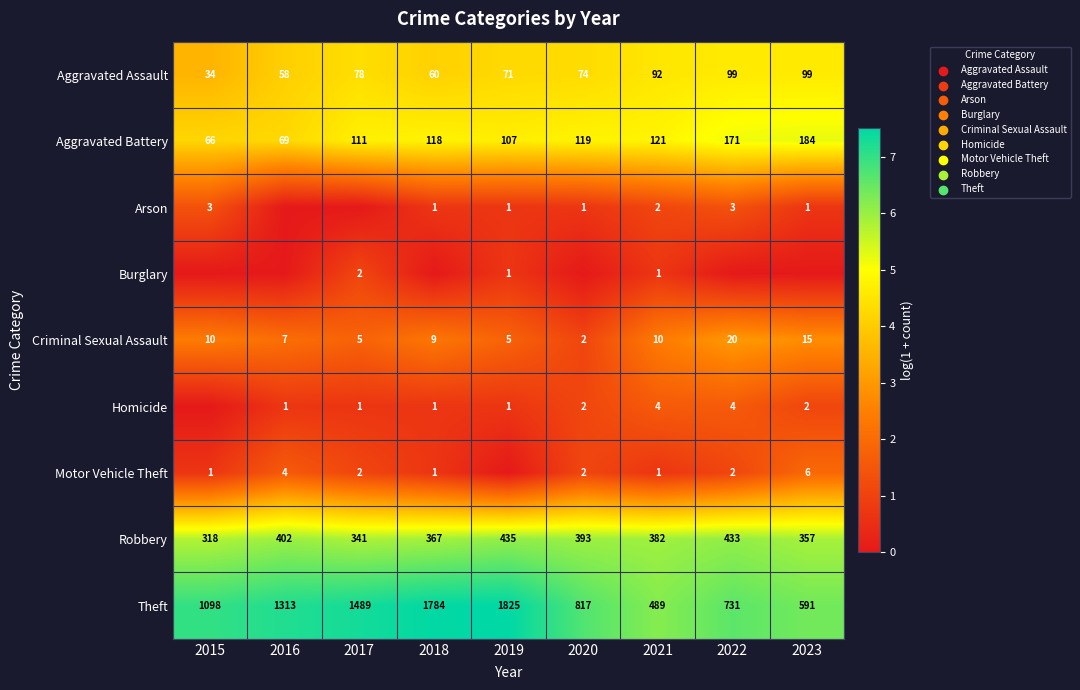

Rank the categories by Theft value from lowest to highest.

2021, 2023, 2022, 2020, 2015, 2016, 2017, 2018, 2019